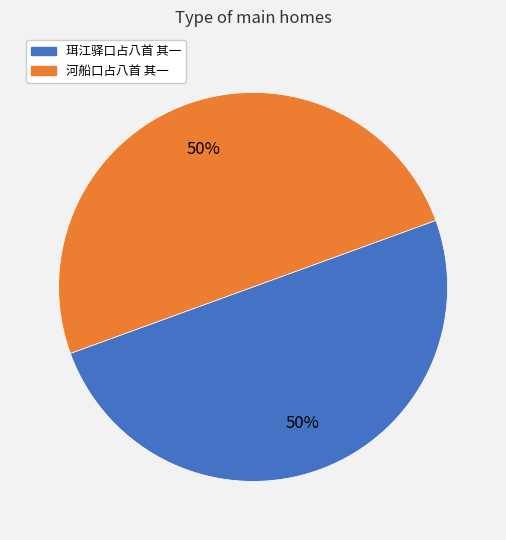

Count the number of slices in the pie.

2